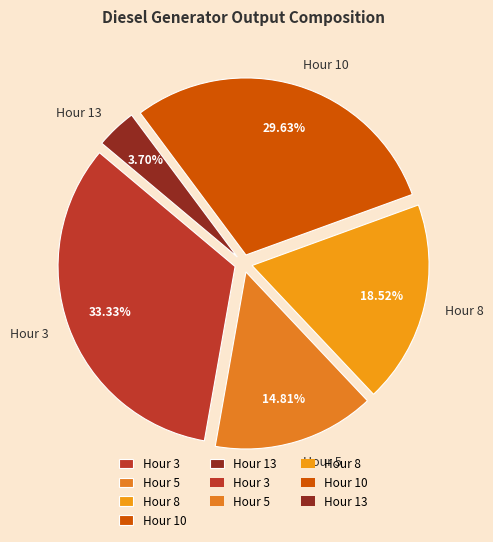

Which has a higher value, Hour 13 or Hour 8?

Hour 8